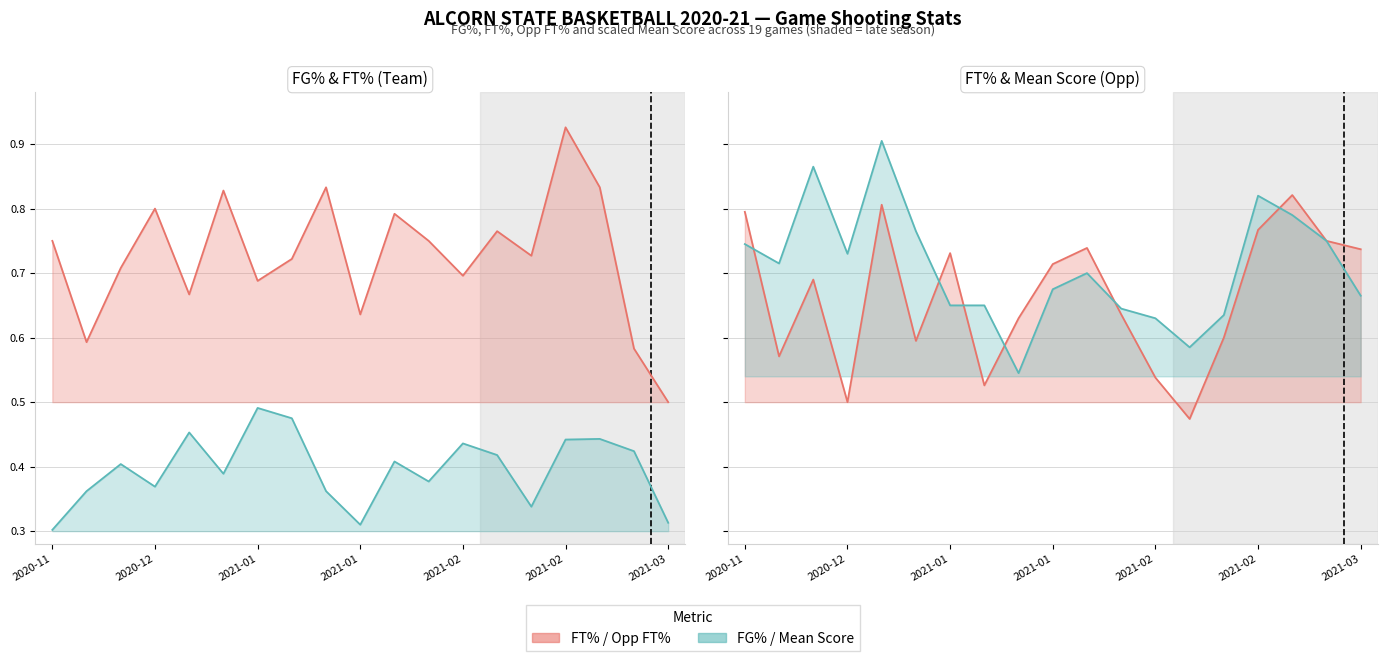

Reading left to right, transcribe all the data shown in this chart.

FT%: 0.8	0.6	0.7	0.8	0.7	0.8	0.7	0.7	0.8	0.6	0.8	0.8	0.7	0.8	0.7	0.9	0.8	0.6	0.5
FG%: 0.3	0.4	0.4	0.4	0.5	0.4	0.5	0.5	0.4	0.3	0.4	0.4	0.4	0.4	0.3	0.4	0.4	0.4	0.3
Opp FT%: 0.8	0.6	0.7	0.5	0.8	0.6	0.7	0.5	0.6	0.7	0.7	0.6	0.5	0.5	0.6	0.8	0.8	0.8	0.7
Mean Score (scaled): 0.7	0.7	0.9	0.7	0.9	0.8	0.7	0.7	0.5	0.7	0.7	0.6	0.6	0.6	0.6	0.8	0.8	0.8	0.7